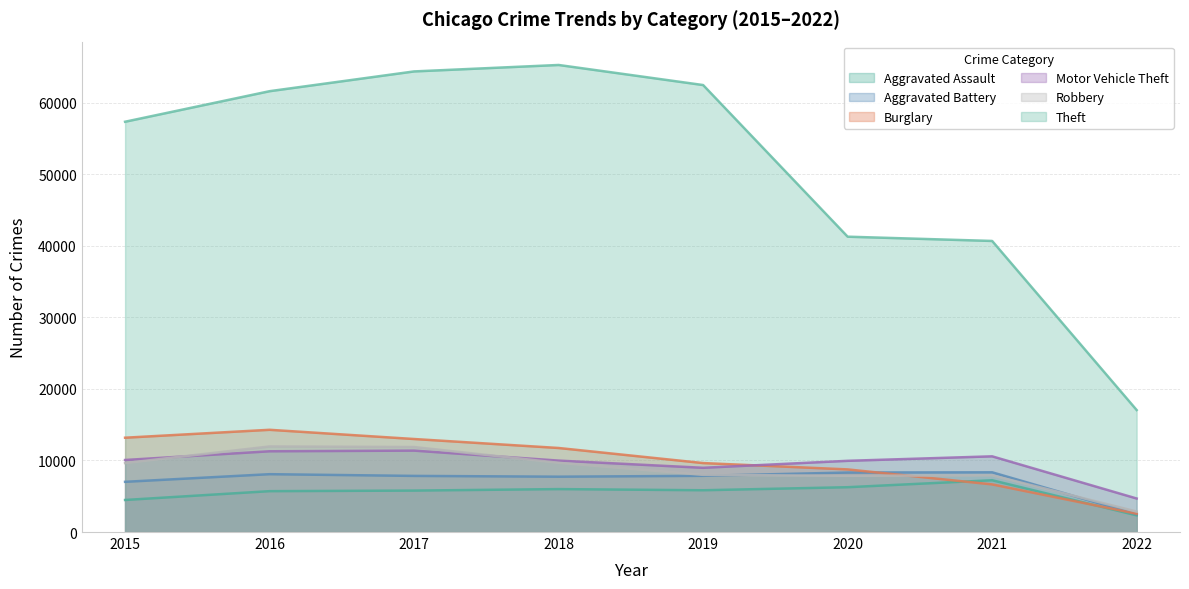

Between 2020 and 2018, which is larger?

2020